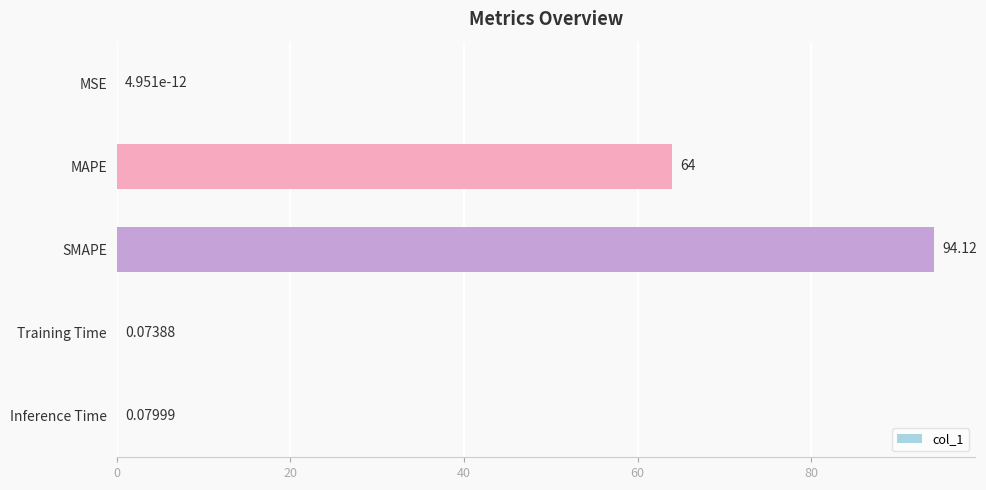

Approximately how many times larger is the value at SMAPE compared to MAPE?

1.5